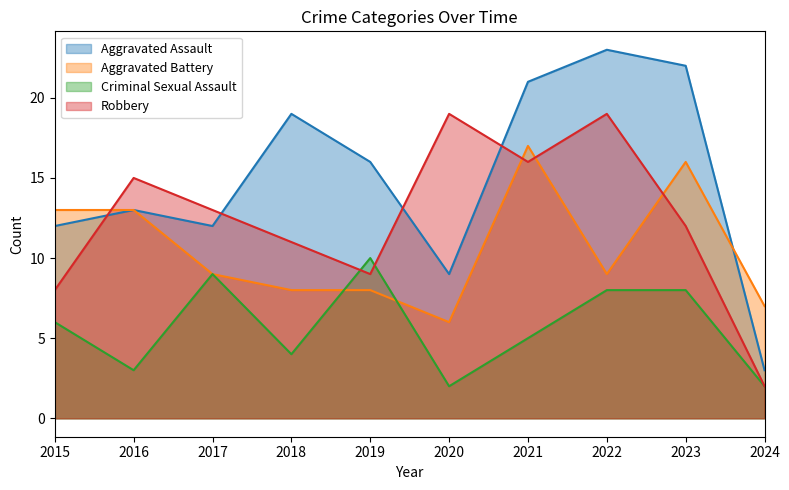

Which series has the largest range (max minus min)?

Aggravated Assault